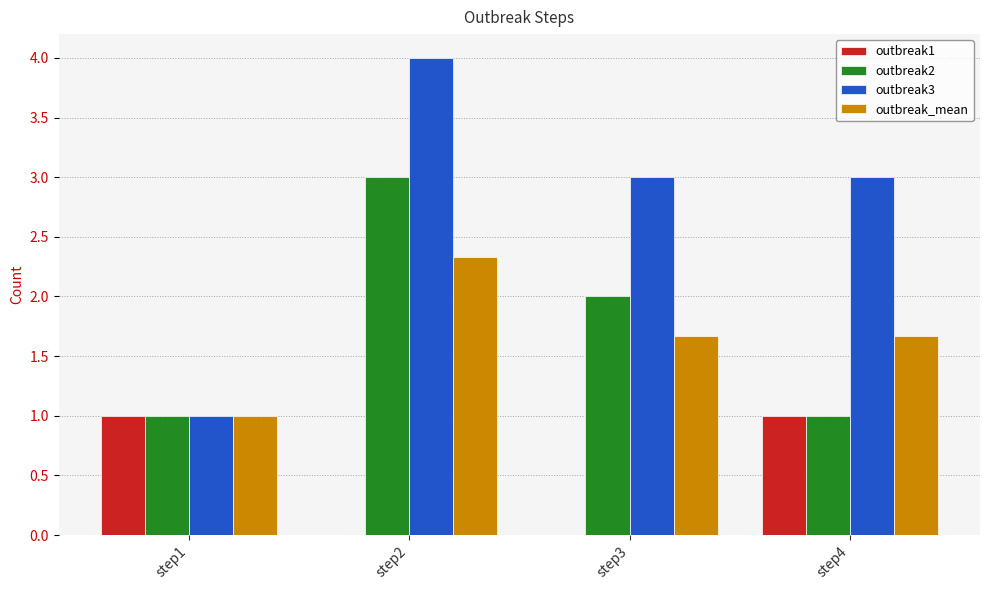

Between step2 and step4, which series saw the biggest shift?

outbreak2